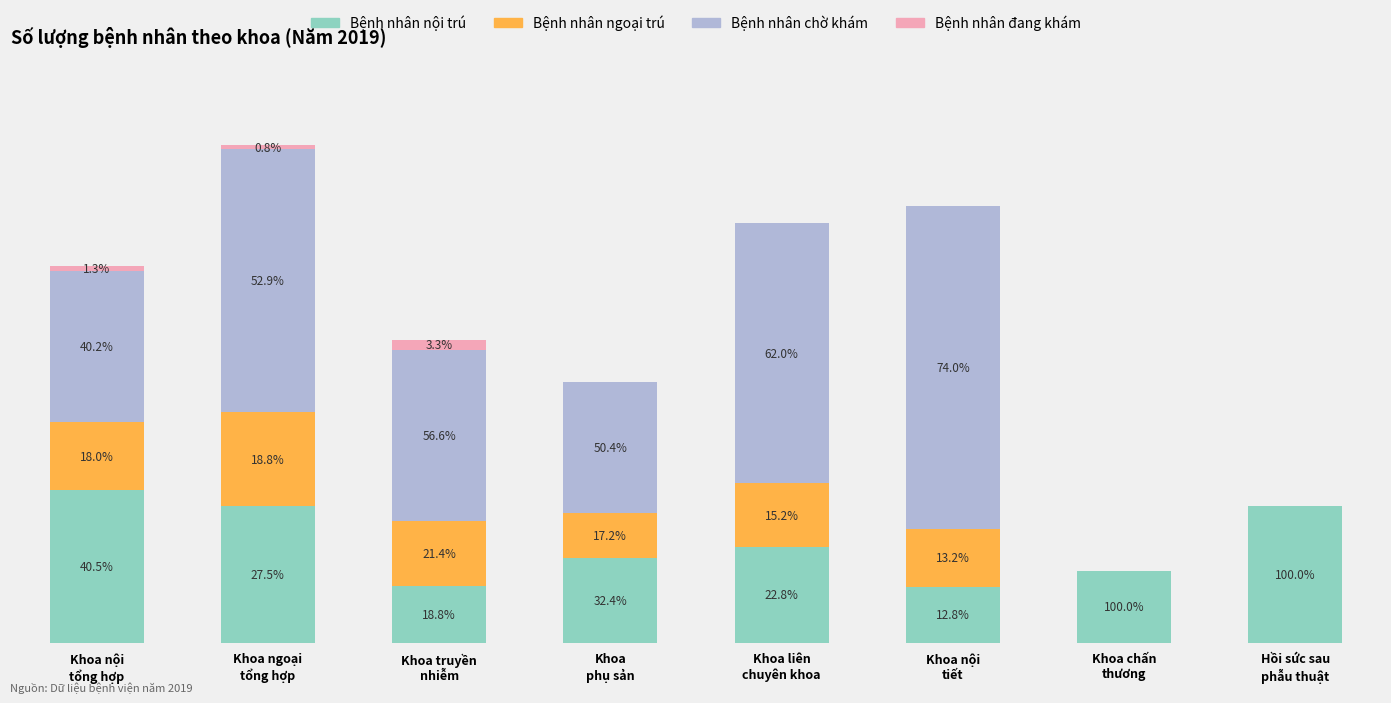

What are all the series names shown in the legend?

Bệnh nhân nội trú, Bệnh nhân ngoại trú, Bệnh nhân chờ khám, Bệnh nhân đang khám